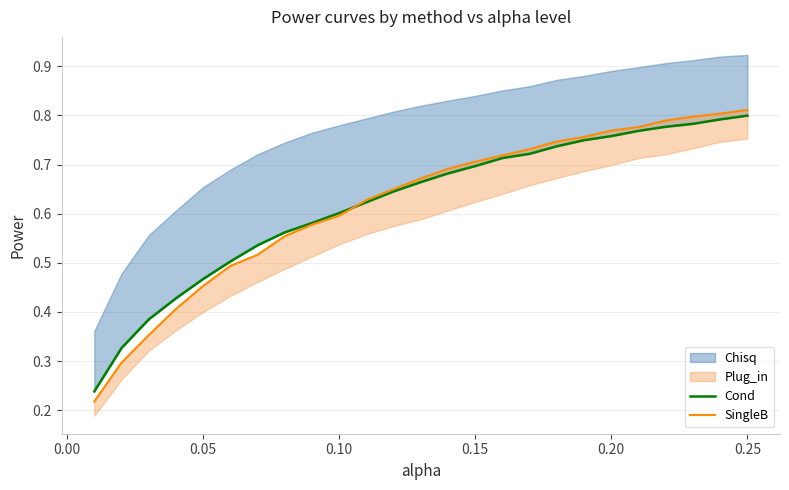

What is the lowest value of the SingleB series?

0.2